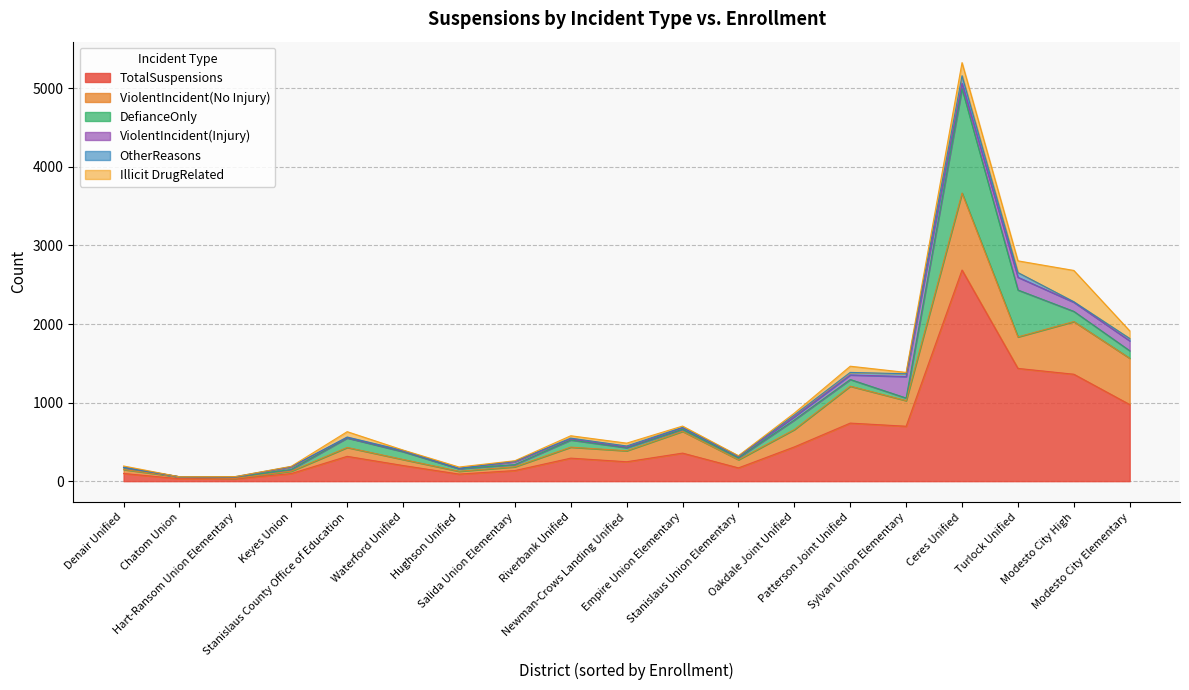

Reading left to right, extract all data points from this chart.

TotalSuspensions: Ceres Unified=2687	Chatom Union=31	Denair Unified=98	Empire Union Elementary=357	Hart-Ransom Union Elementary=29	Hughson Unified=90	Keyes Union=97	Modesto City Elementary=975	Modesto City High=1361	Newman-Crows Landing Unified=247	Oakdale Joint Unified=436	Patterson Joint Unified=739	Riverbank Unified=293	Salida Union Elementary=135	Stanislaus County Office of Education=316	Stanislaus Union Elementary=169	Sylvan Union Elementary=699	Turlock Unified=1435	Waterford Unified=199
ViolentIncident(No Injury): Ceres Unified=980	Chatom Union=22	Denair Unified=50	Empire Union Elementary=277	Hart-Ransom Union Elementary=7	Hughson Unified=36	Keyes Union=30	Modesto City Elementary=589	Modesto City High=670	Newman-Crows Landing Unified=140	Oakdale Joint Unified=221	Patterson Joint Unified=470	Riverbank Unified=140	Salida Union Elementary=48	Stanislaus County Office of Education=113	Stanislaus Union Elementary=104	Sylvan Union Elementary=326	Turlock Unified=401	Waterford Unified=77
DefianceOnly: Ceres Unified=1329	Chatom Union=3	Denair Unified=24	Empire Union Elementary=25	Hart-Ransom Union Elementary=17	Hughson Unified=33	Keyes Union=22	Modesto City Elementary=96	Modesto City High=130	Newman-Crows Landing Unified=39	Oakdale Joint Unified=122	Patterson Joint Unified=85	Riverbank Unified=91	Salida Union Elementary=28	Stanislaus County Office of Education=121	Stanislaus Union Elementary=24	Sylvan Union Elementary=33	Turlock Unified=597	Waterford Unified=99
ViolentIncident(Injury): Ceres Unified=67	Chatom Union=0	Denair Unified=3	Empire Union Elementary=18	Hart-Ransom Union Elementary=0	Hughson Unified=2	Keyes Union=32	Modesto City Elementary=126	Modesto City High=116	Newman-Crows Landing Unified=8	Oakdale Joint Unified=41	Patterson Joint Unified=58	Riverbank Unified=14	Salida Union Elementary=37	Stanislaus County Office of Education=4	Stanislaus Union Elementary=15	Sylvan Union Elementary=273	Turlock Unified=162	Waterford Unified=8
OtherReasons: Ceres Unified=97	Chatom Union=0	Denair Unified=3	Empire Union Elementary=7	Hart-Ransom Union Elementary=5	Hughson Unified=2	Keyes Union=4	Modesto City Elementary=30	Modesto City High=7	Newman-Crows Landing Unified=14	Oakdale Joint Unified=22	Patterson Joint Unified=32	Riverbank Unified=10	Salida Union Elementary=6	Stanislaus County Office of Education=8	Stanislaus Union Elementary=7	Sylvan Union Elementary=36	Turlock Unified=60	Waterford Unified=8
Illicit DrugRelated: Ceres Unified=167	Chatom Union=0	Denair Unified=15	Empire Union Elementary=17	Hart-Ransom Union Elementary=0	Hughson Unified=17	Keyes Union=4	Modesto City Elementary=97	Modesto City High=398	Newman-Crows Landing Unified=36	Oakdale Joint Unified=24	Patterson Joint Unified=79	Riverbank Unified=30	Salida Union Elementary=6	Stanislaus County Office of Education=68	Stanislaus Union Elementary=5	Sylvan Union Elementary=17	Turlock Unified=149	Waterford Unified=5